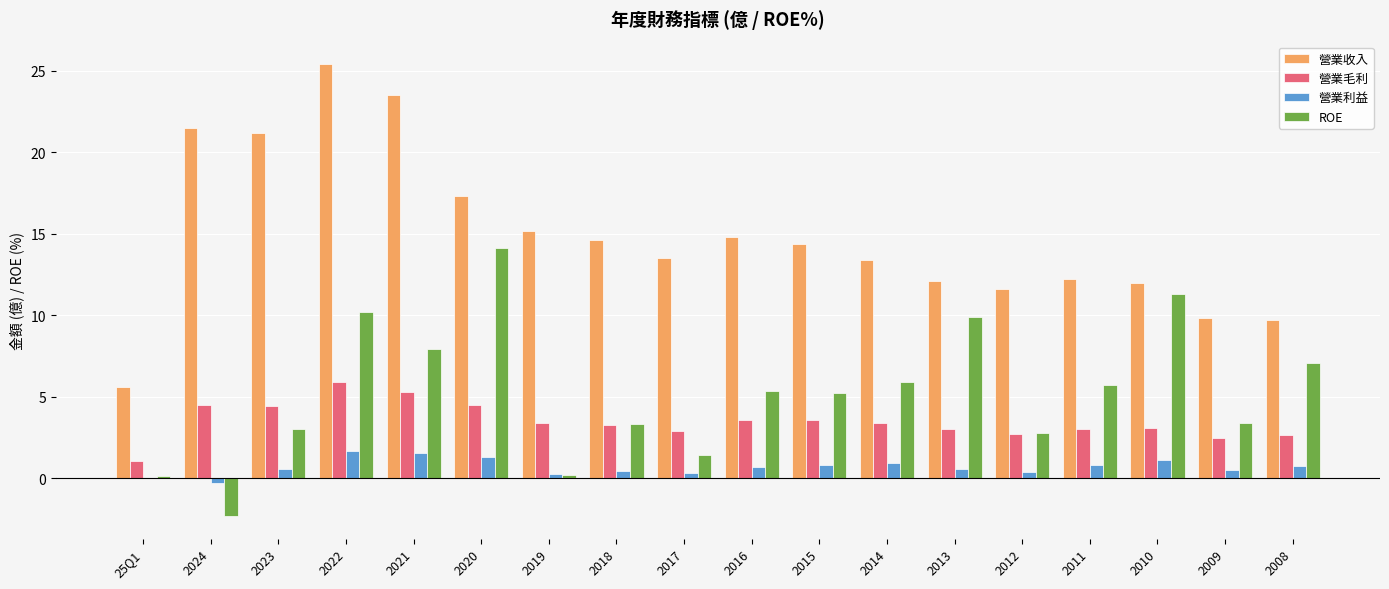

What is the sum of all 營業收入 values?

267.8